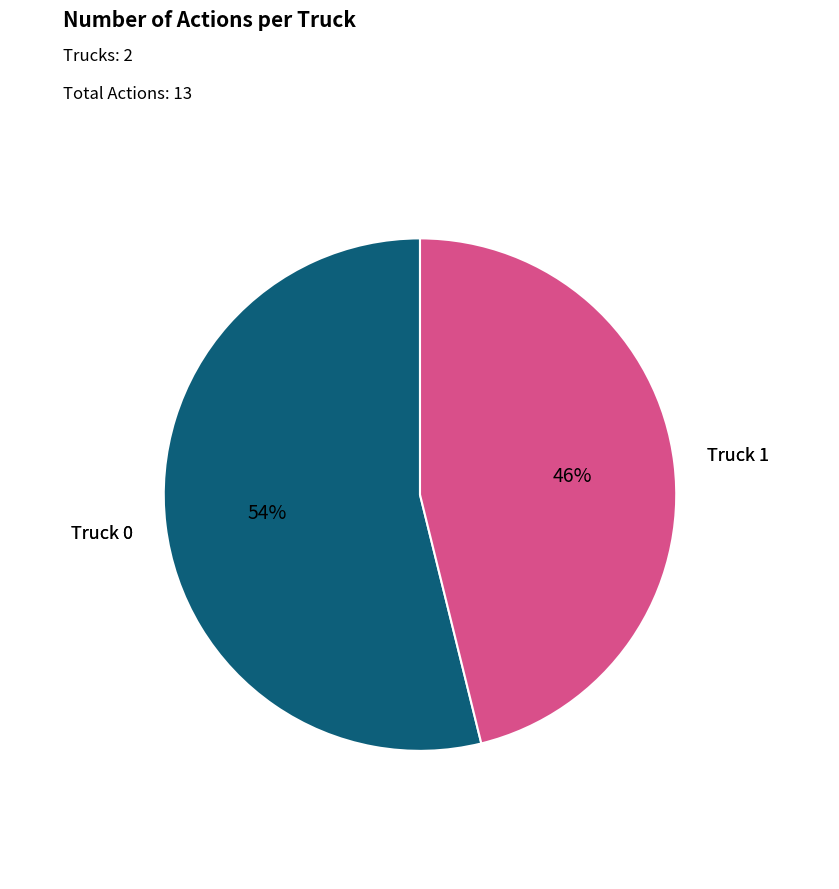

Which category has the biggest portion of the pie?

Truck 0